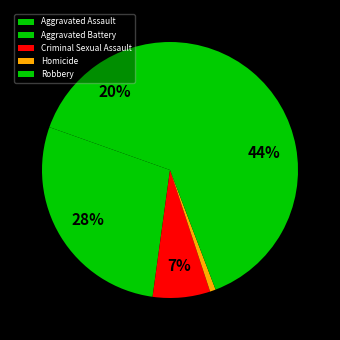

How many slices are in this pie chart?

5